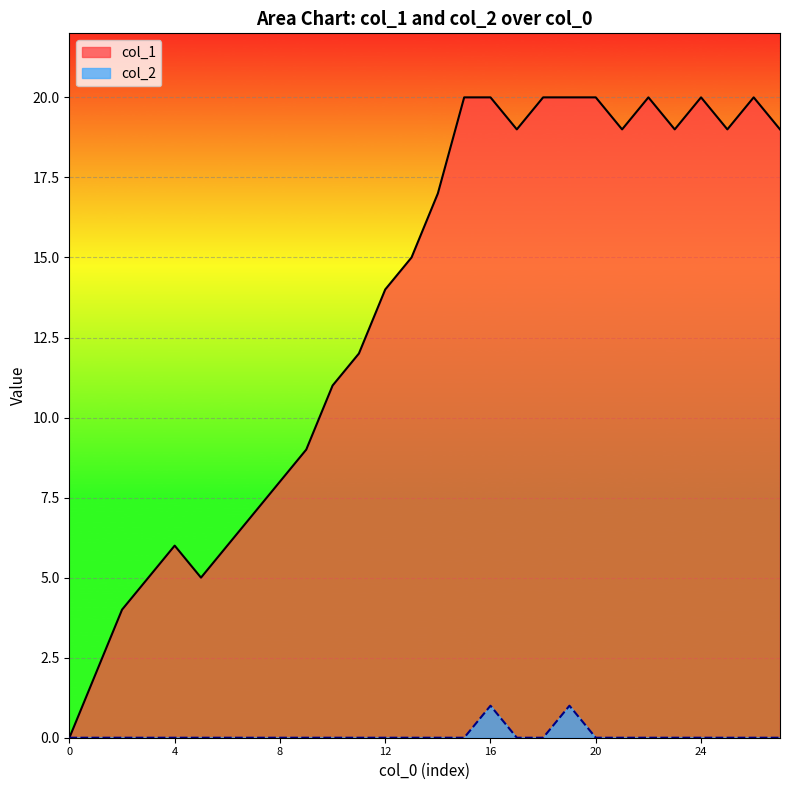

Where is col_1 nearest to the value 10?

9